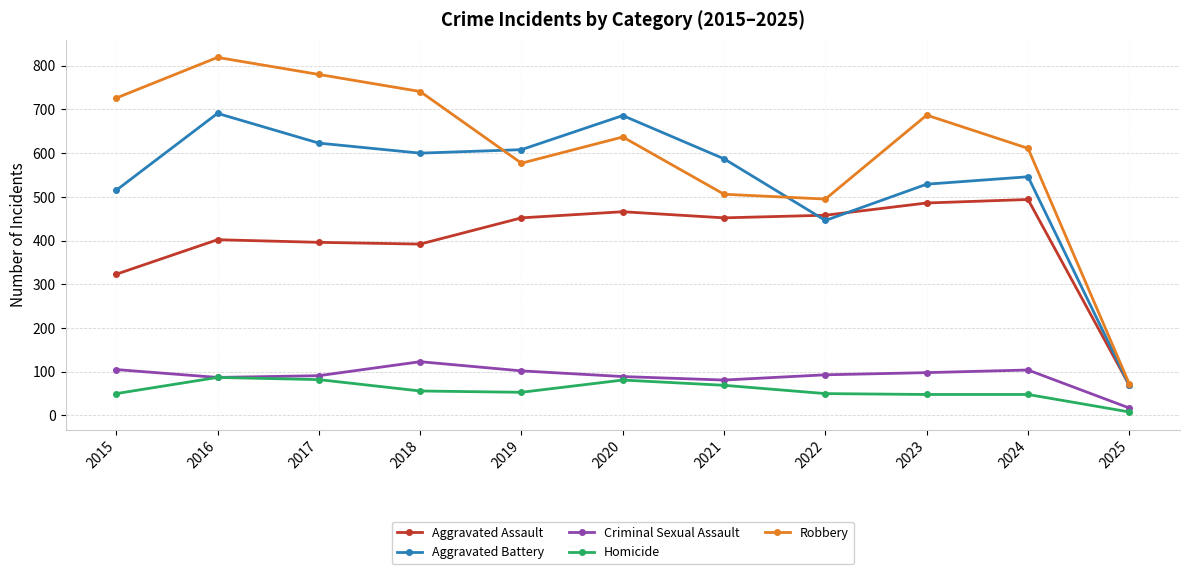

Rank the series by their maximum value, from lowest to highest.

Homicide, Criminal Sexual Assault, Aggravated Assault, Aggravated Battery, Robbery